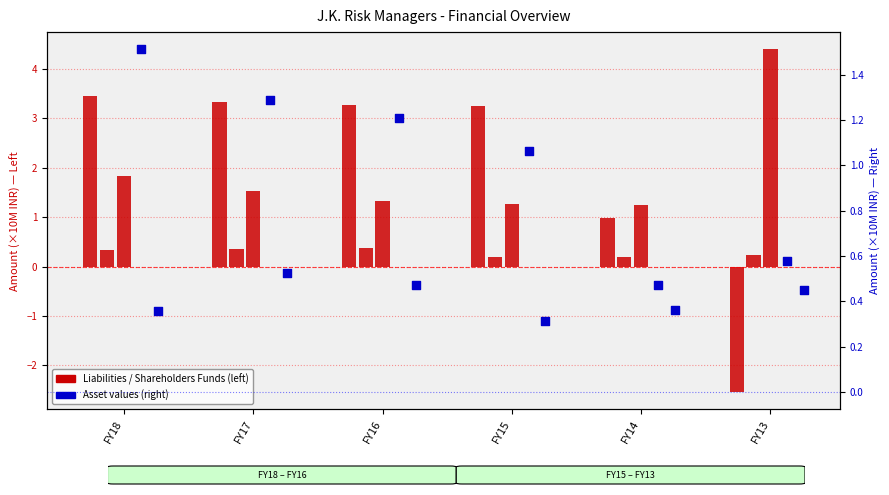

Is the value of Total shareholders funds at FY17 greater than the value of Total non-current liabilities at FY18?

Yes